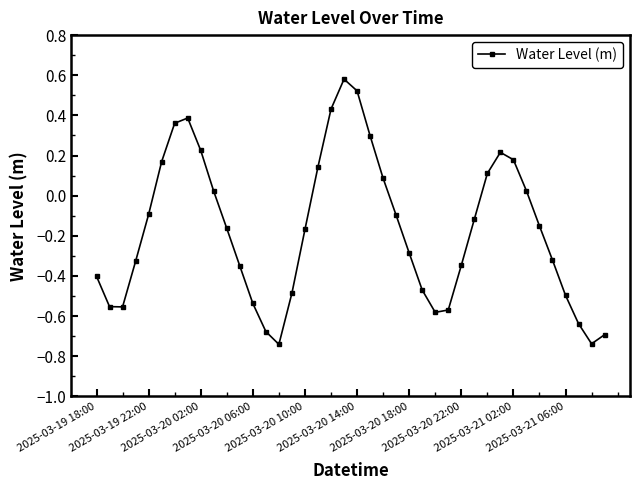

Count the number of categories in the chart.

40